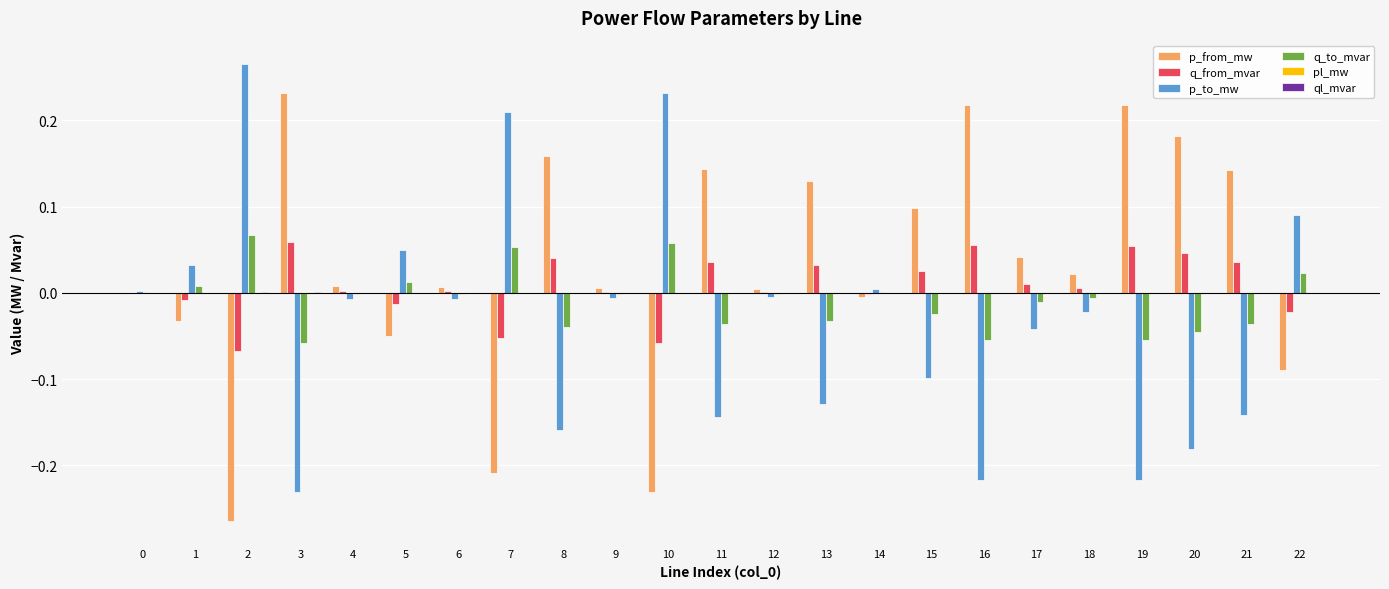

The p_to_mw series shows 0.0 at 14. True or false?

True